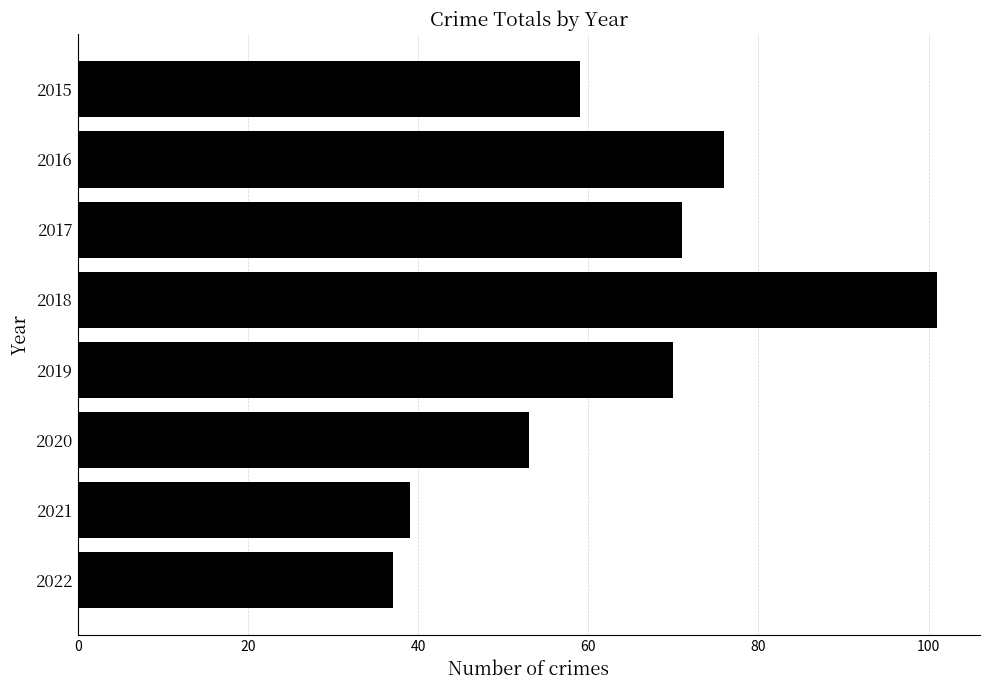

Reading top to bottom, what are all the values shown in this chart?

2015=59	2016=76	2017=71	2018=101	2019=70	2020=53	2021=39	2022=37